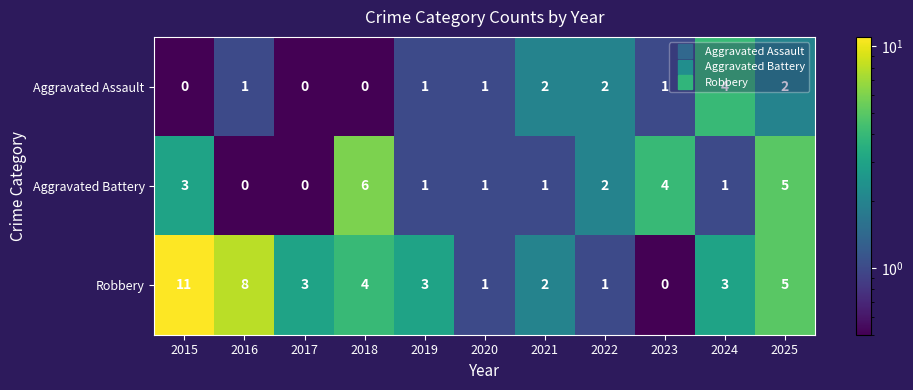

Where does the Robbery series first go above 3?

2015